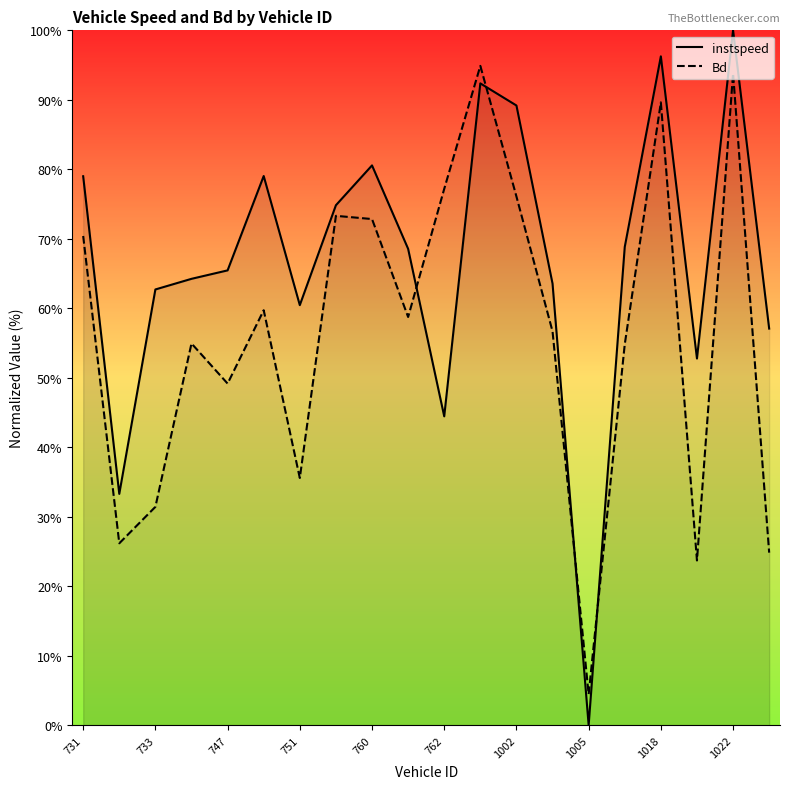

What are all the series names shown in the legend?

instspeed, Bd